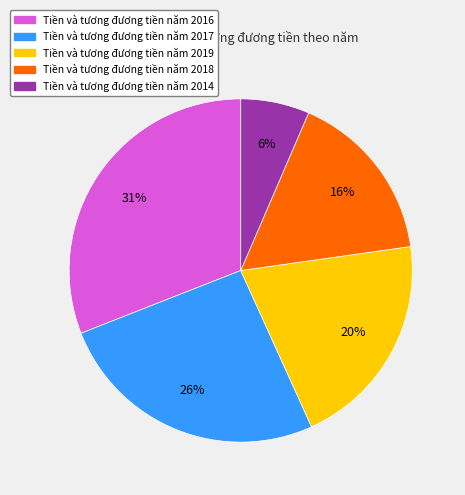

Count the number of slices in the pie.

5